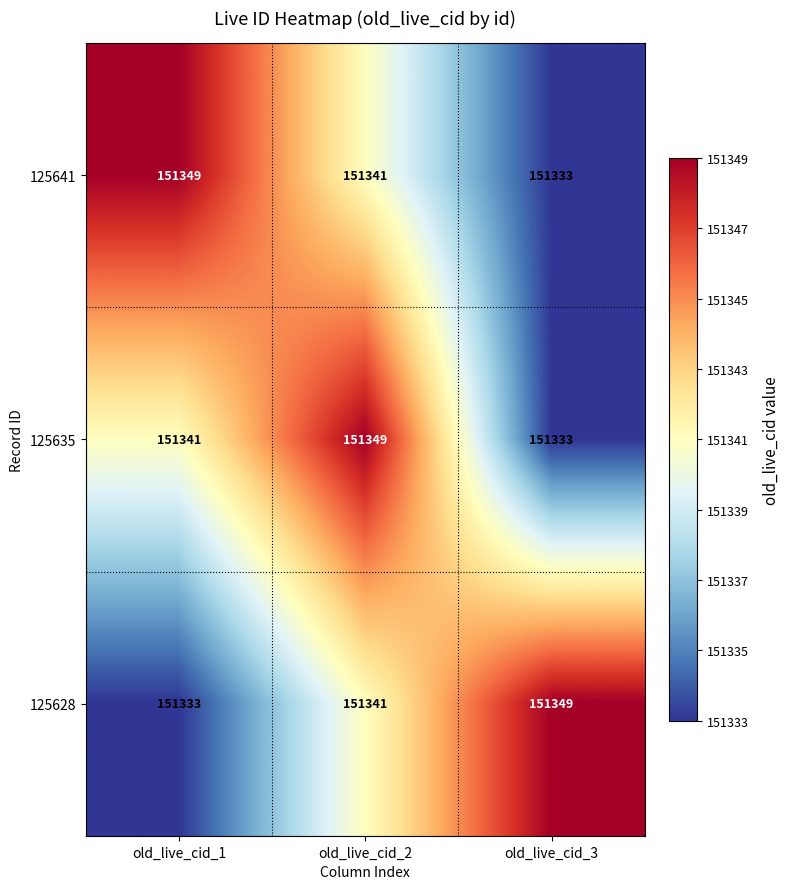

List the labels in order of 125635 value, smallest first.

old_live_cid_3, old_live_cid_1, old_live_cid_2